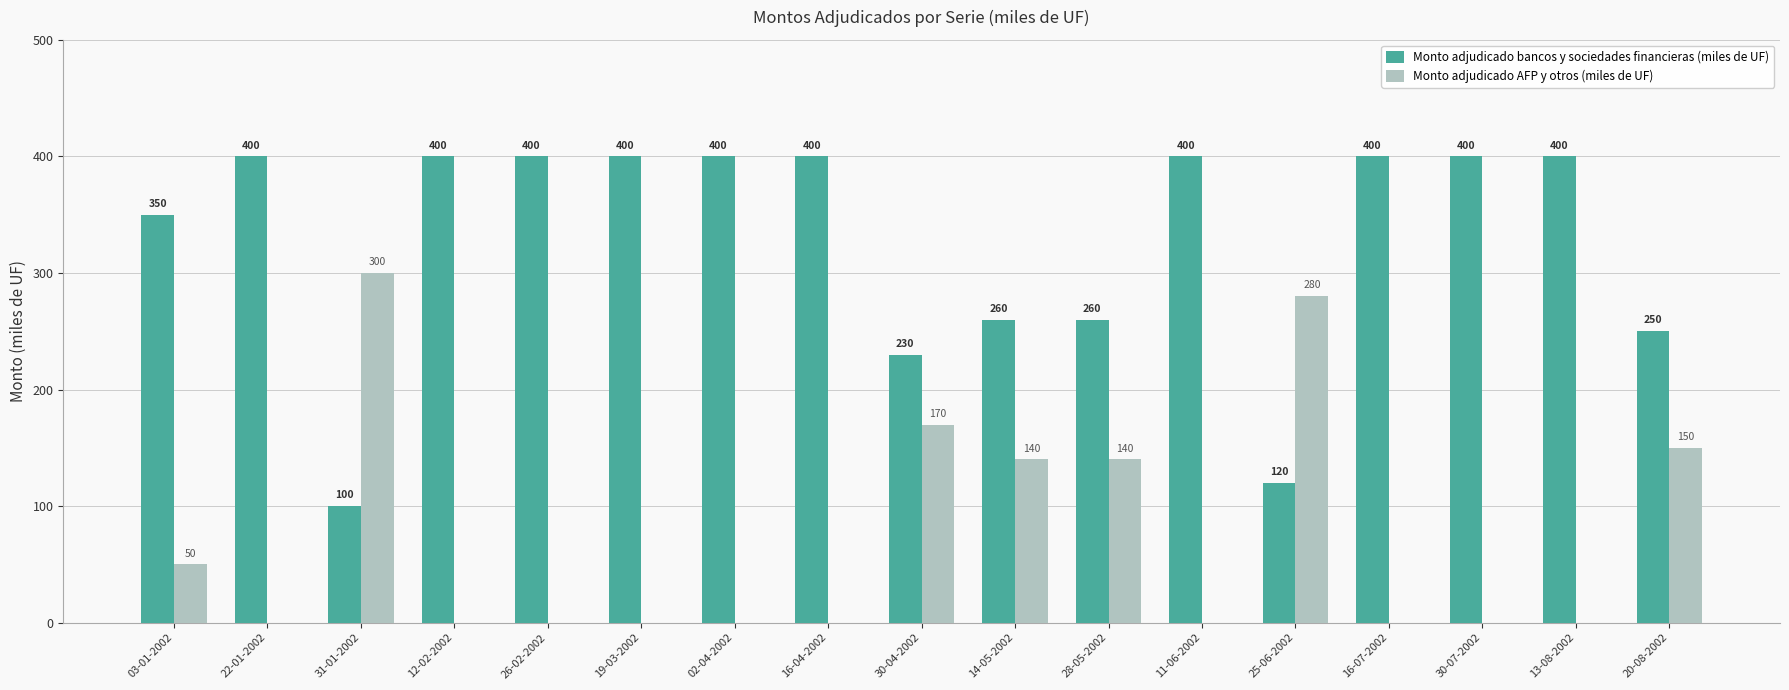

Is the value of Monto adjudicado AFP y otros (miles de UF) at 13-08-2002 greater than the value of Monto adjudicado bancos y sociedades financieras (miles de UF) at 28-05-2002?

No